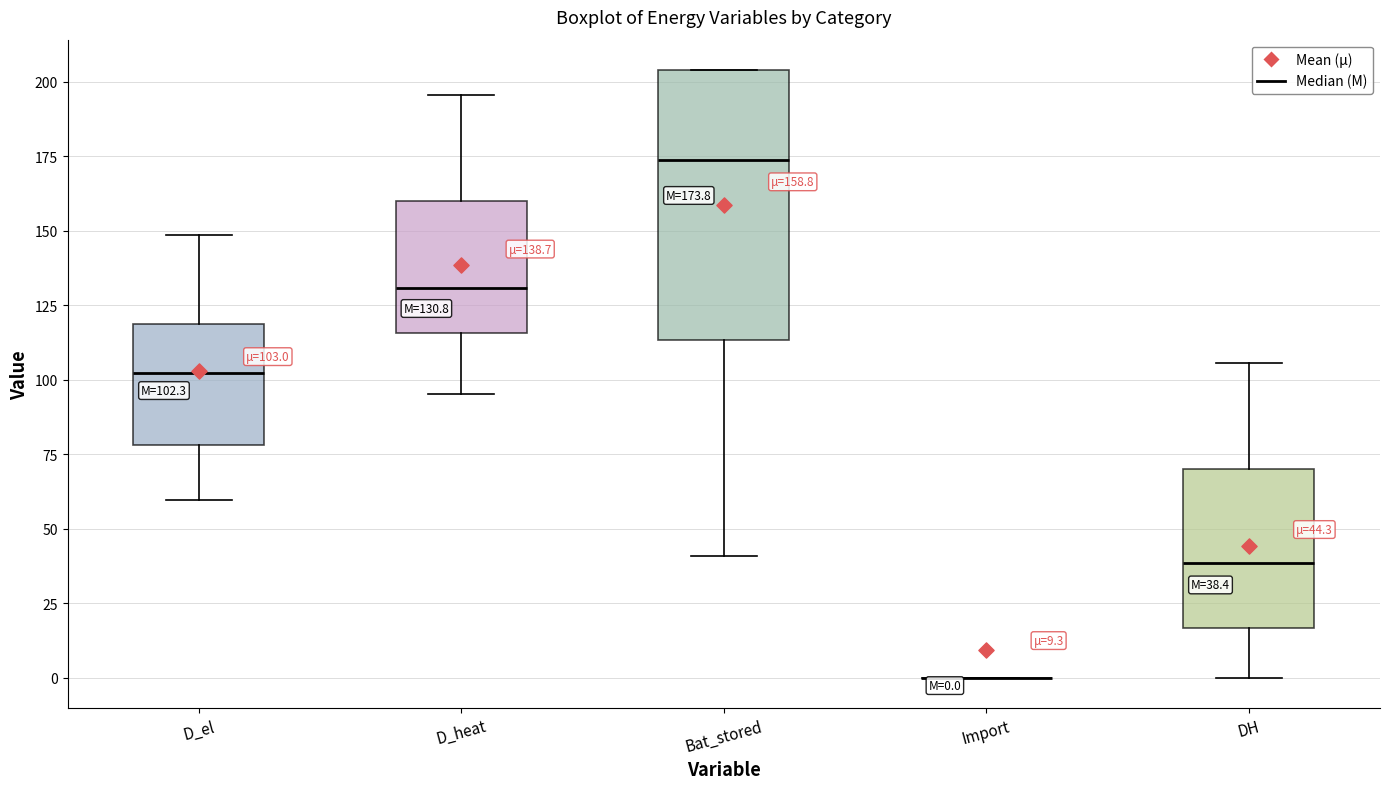

Which box is the tallest, from its lower edge to its upper edge?

Bat_stored